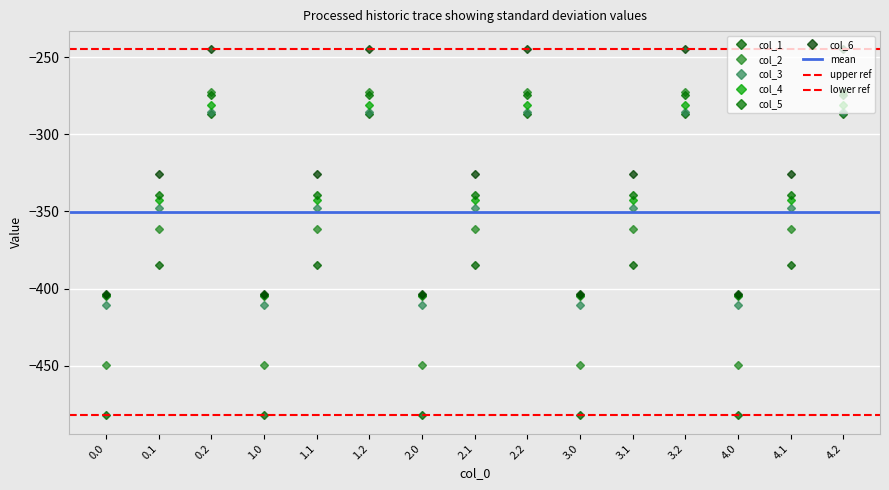

Which series has the widest spread of values?

col_2